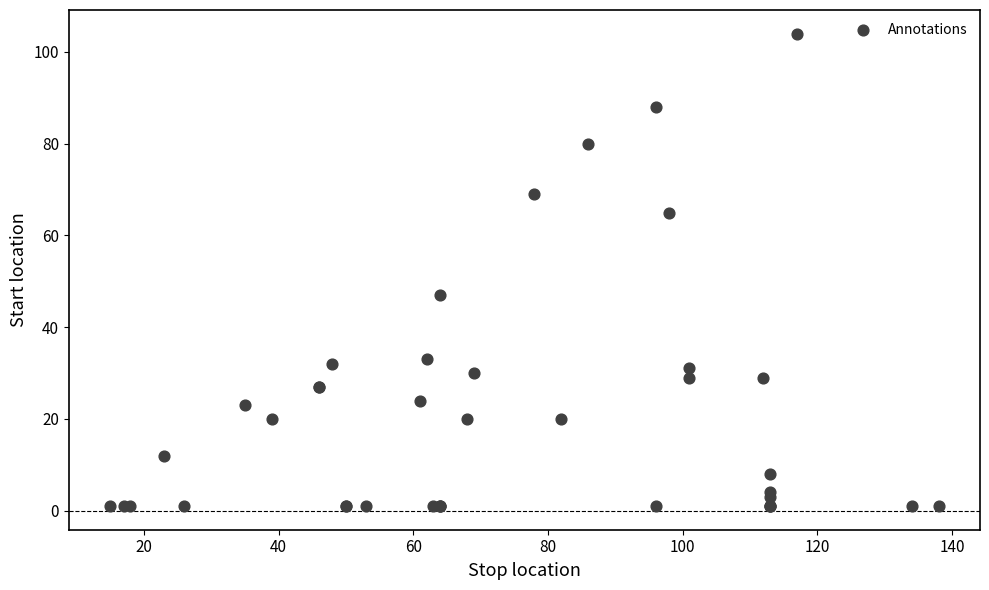

What Y value in the scatter plot is closest to 52?

47